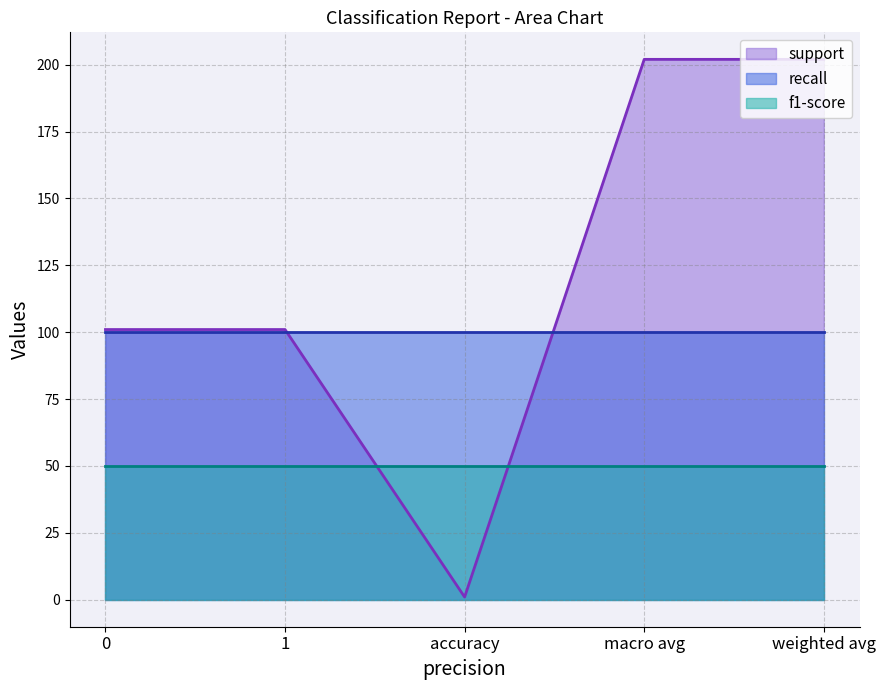

At which label does support first exceed 101?

macro avg